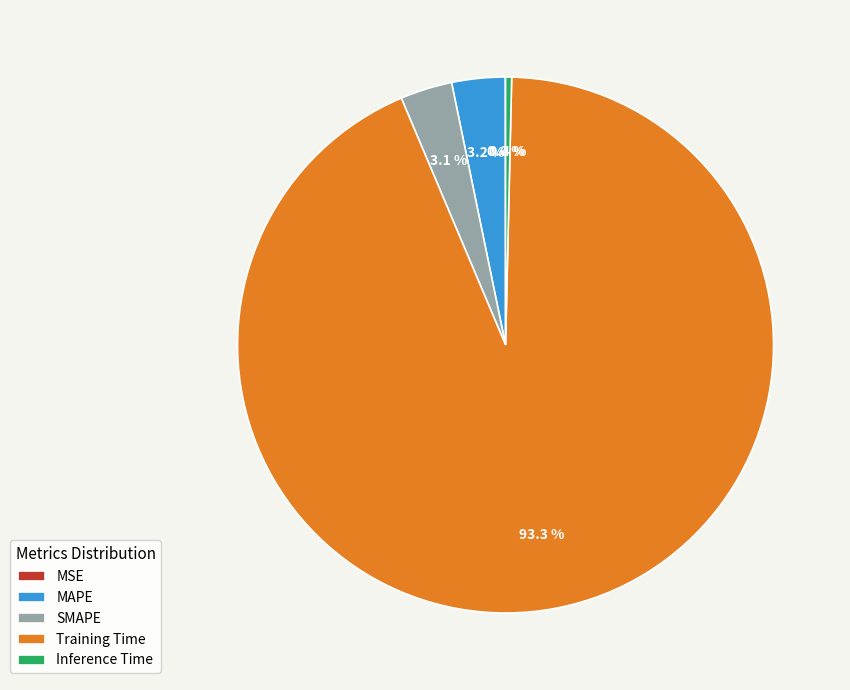

Do MAPE and Inference Time together represent more than half of the pie?

No